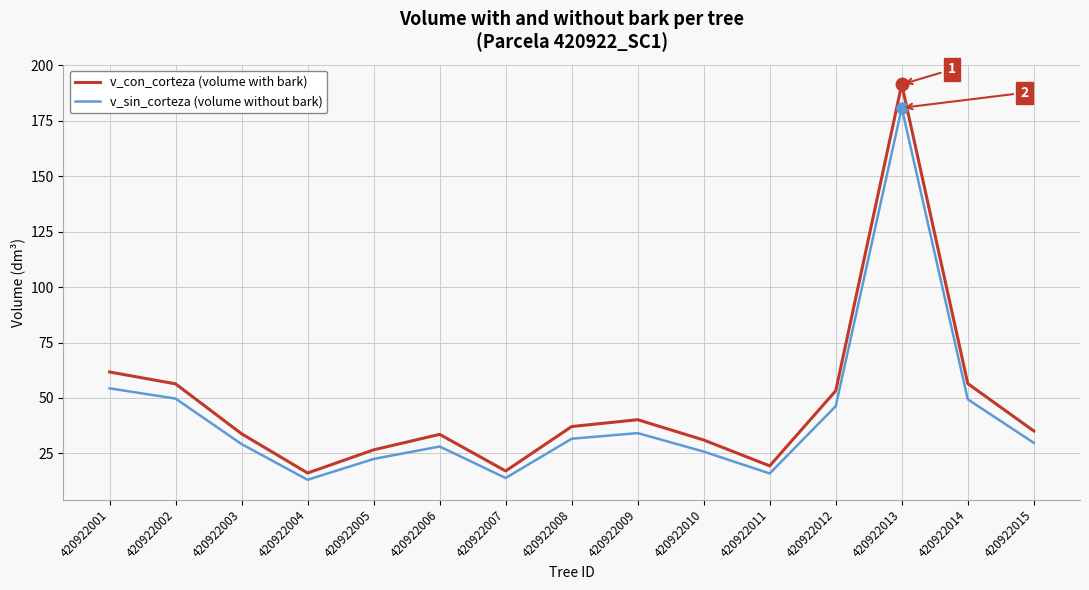

What is the minimum value shown in the chart?

13.1